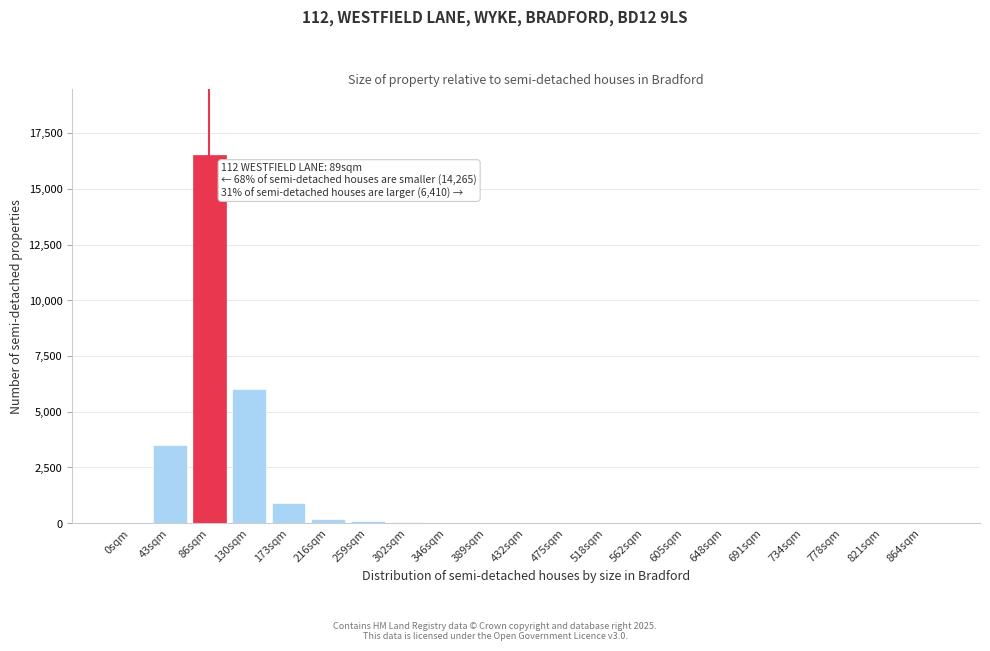

What is the sum of all values?

27232